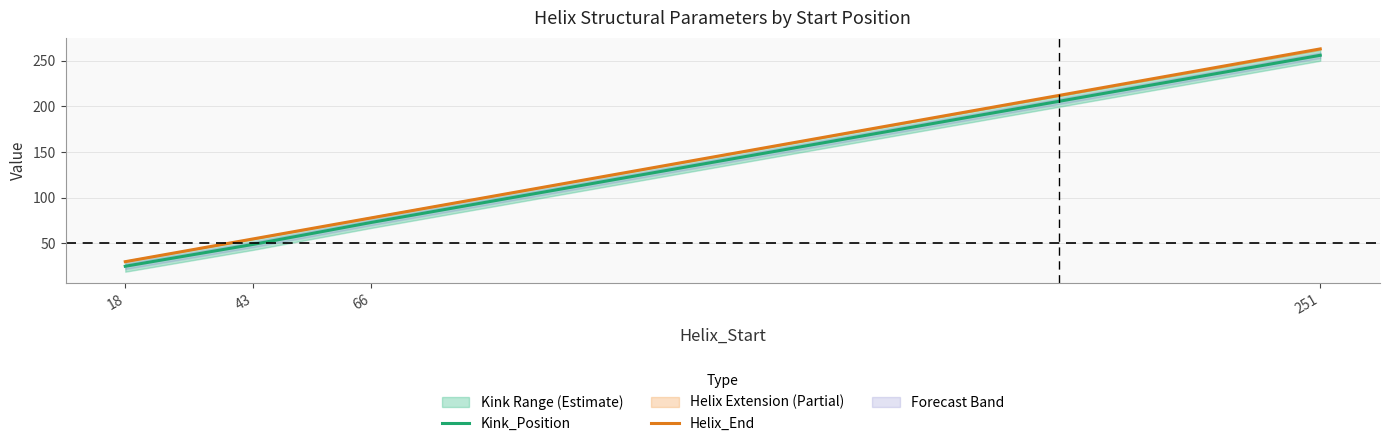

What is the sum of all Kink_Position values?

403